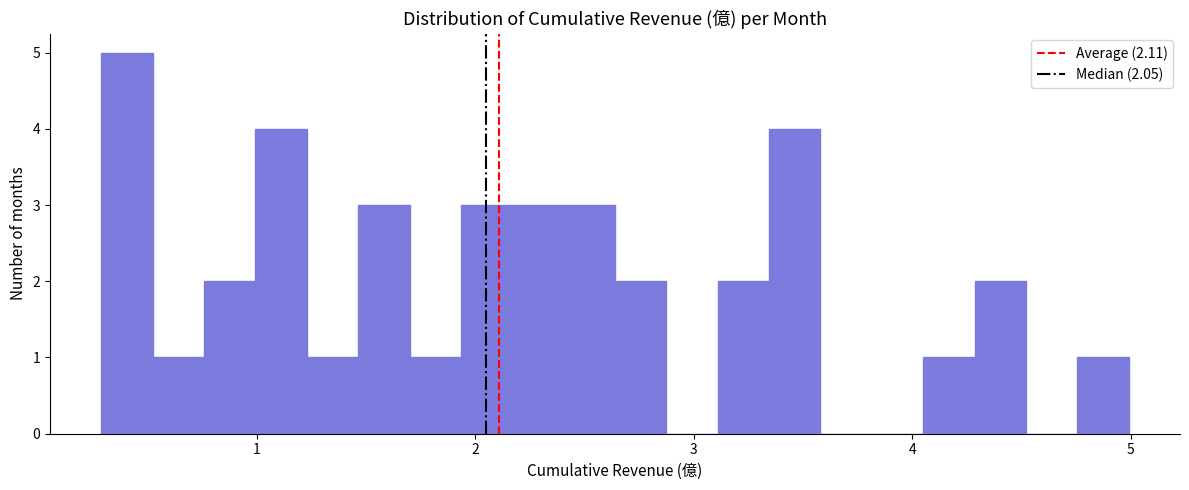

Around what value on the x-axis is the tallest bar? Give the approximate position of its centre, as read against the axis.

0.4